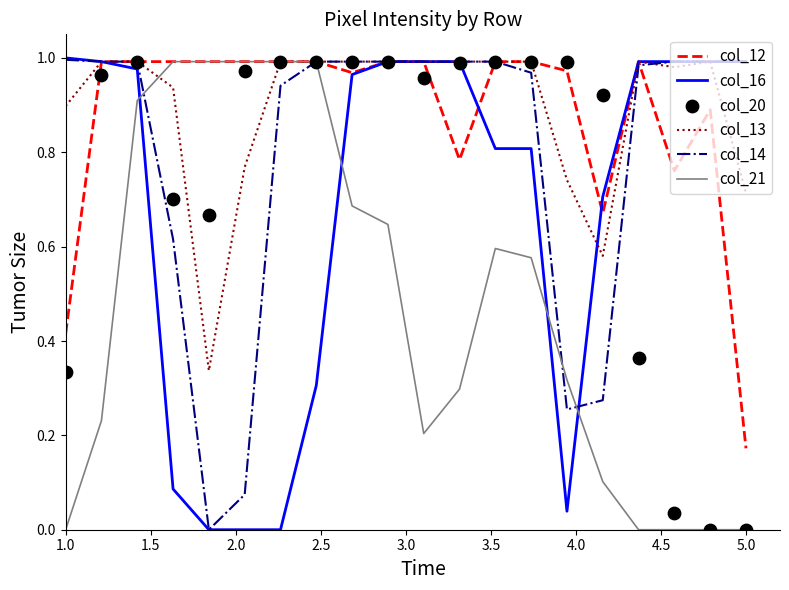

At how many categories does at least one series exceed 0?

20